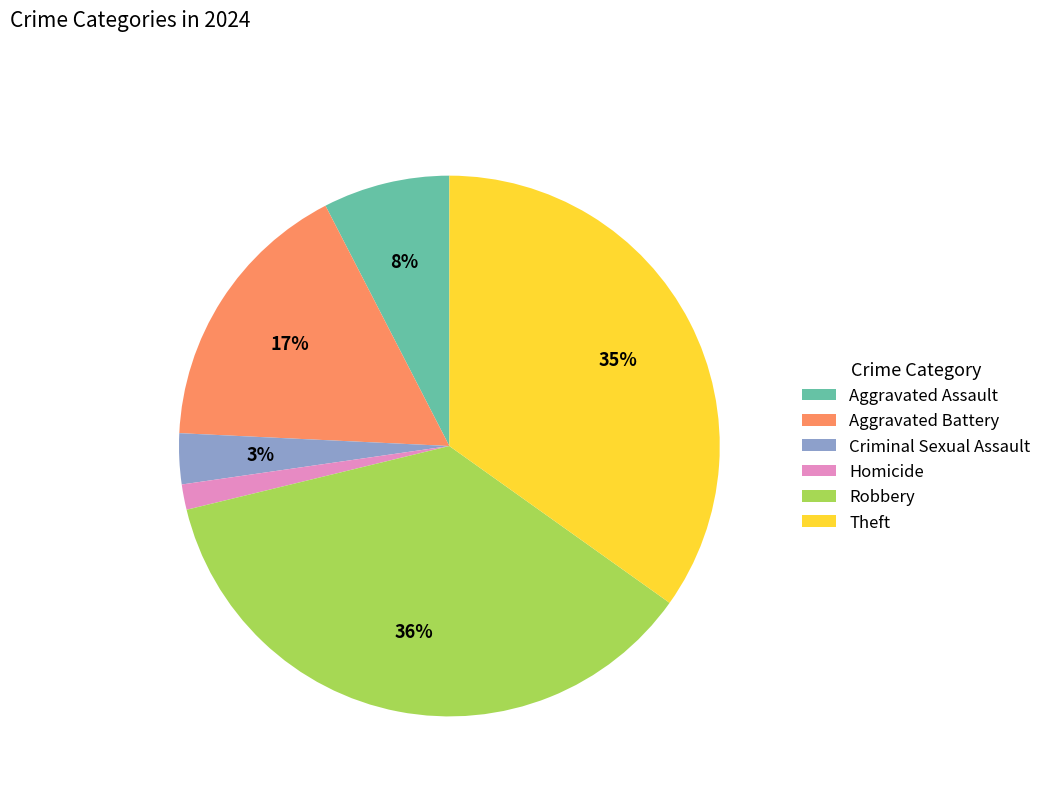

How many segments does this pie chart have?

6